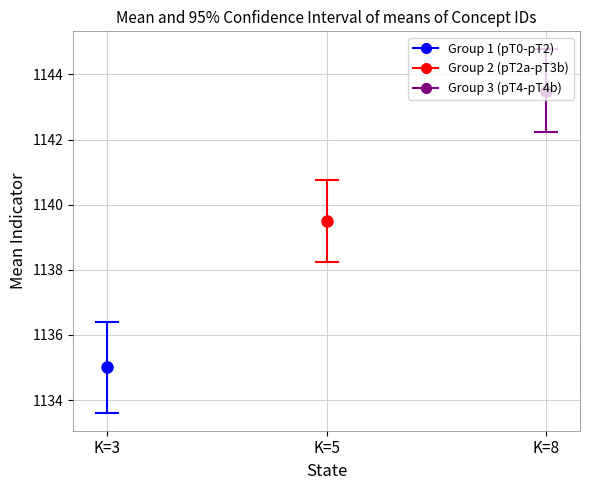

What is the difference between the maximum and minimum values in the Group 3
(pT4-pT4b) series?

2.5